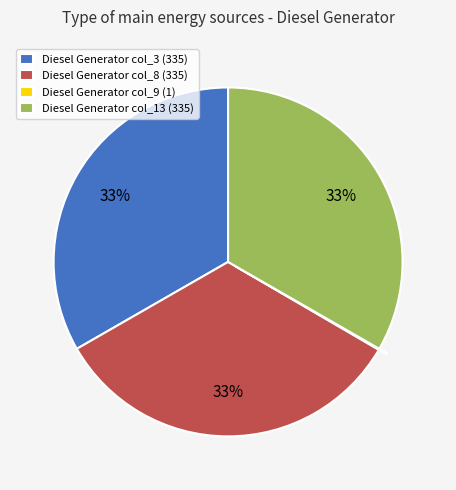

Is the sum of Diesel Generator col_3 (335) and Diesel Generator col_13 (335) greater than half?

Yes